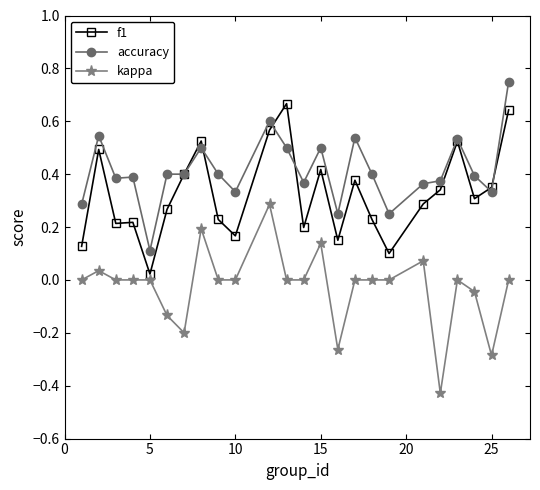

How many lines are shown in the chart?

3